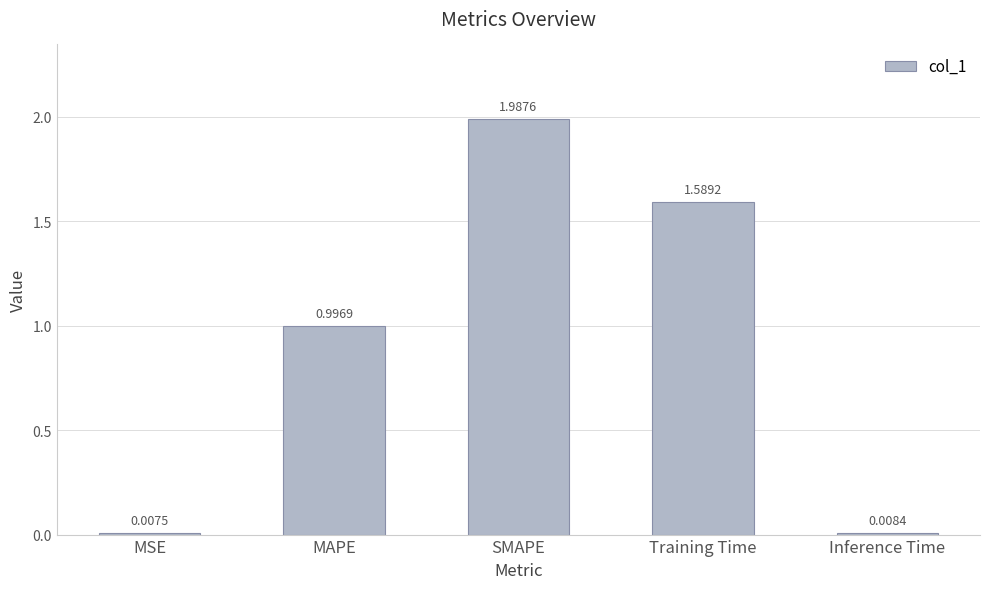

List the labels in order of value, largest first.

SMAPE, Training Time, MAPE, Inference Time, MSE